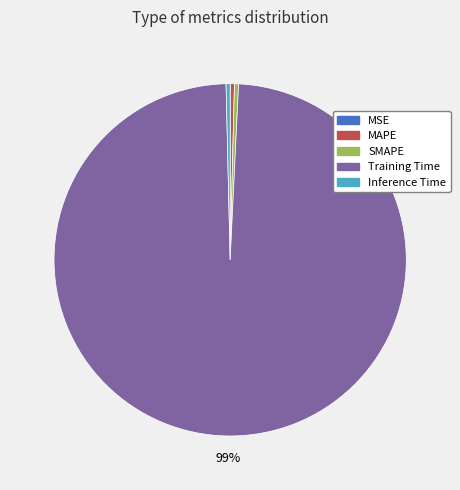

Combined, do SMAPE and Inference Time account for over 50%?

No